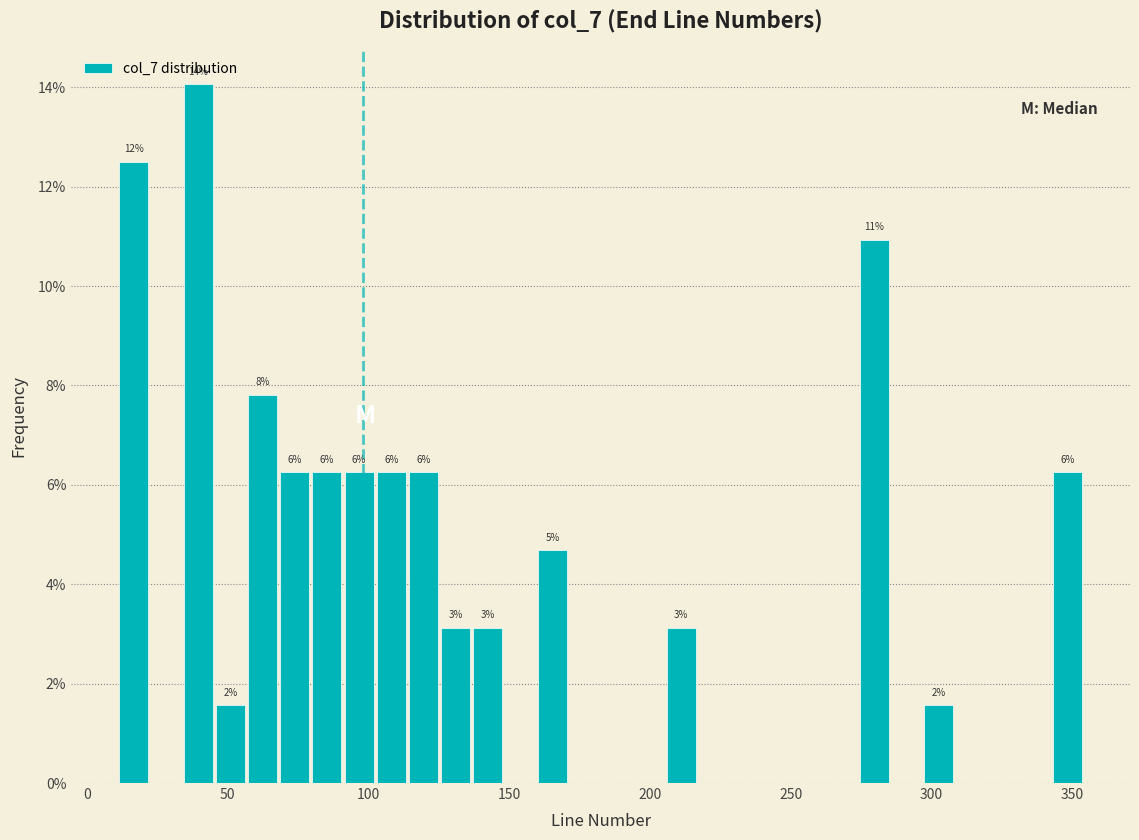

Read against the x-axis, roughly where is the centre of the tallest bar?

40